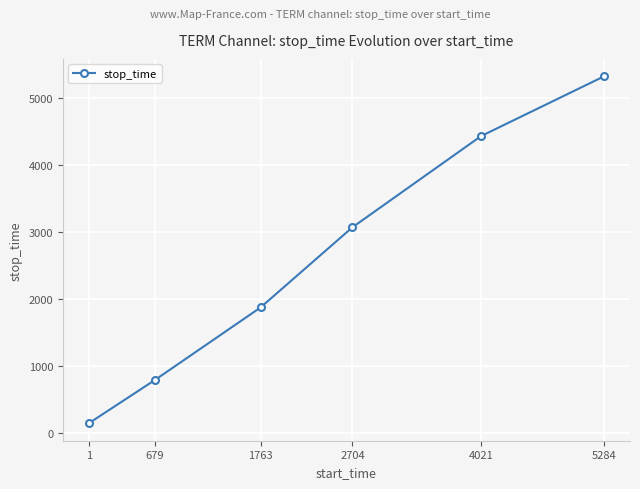

Where is the data nearest to the value 2732?

2704